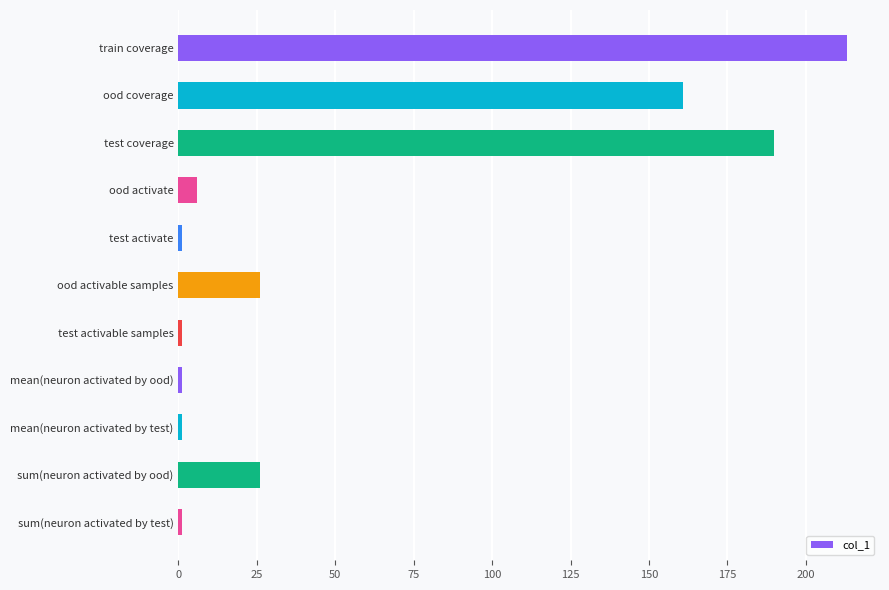

Reading bottom to top, what are all the values shown in this chart?

sum(neuron activated by test)=1	sum(neuron activated by ood)=26	mean(neuron activated by test)=1	mean(neuron activated by ood)=1	test activable samples=1	ood activable samples=26	test activate=1	ood activate=6	test coverage=190	ood coverage=161	train coverage=213